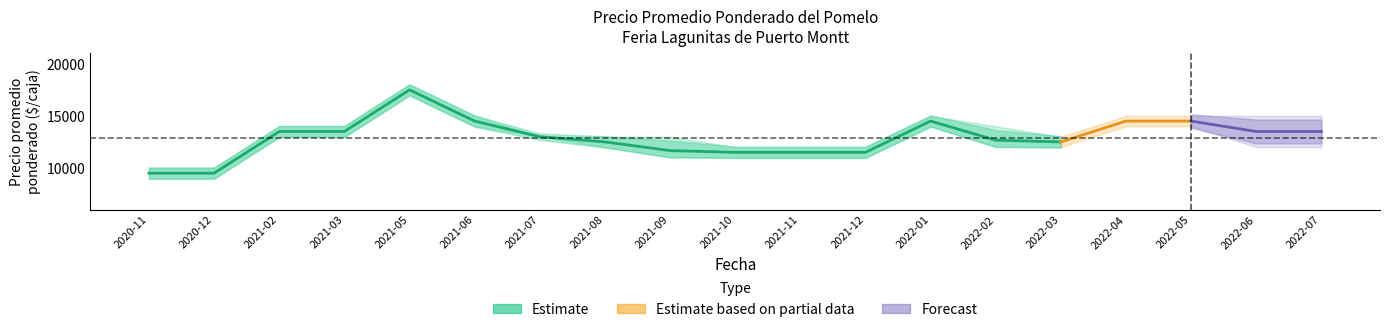

Which has a higher value, 2020-11 or 2021-11?

2021-11